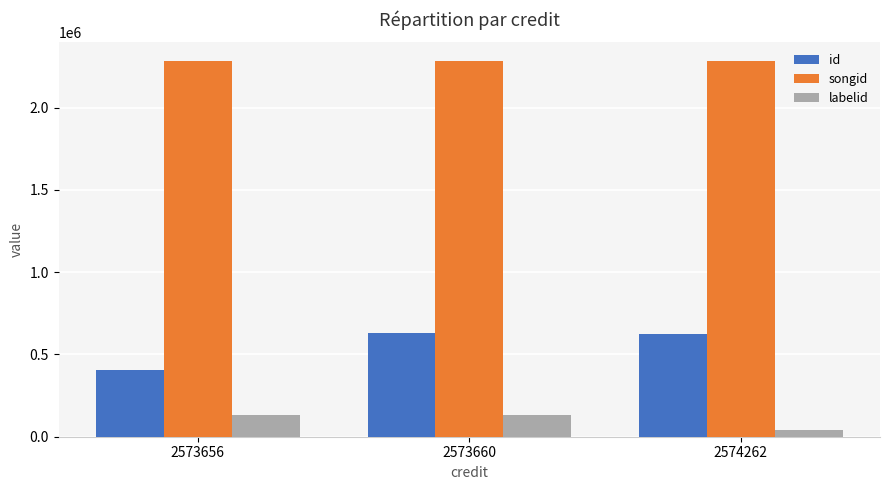

At how many categories does at least one series exceed 107945?

3